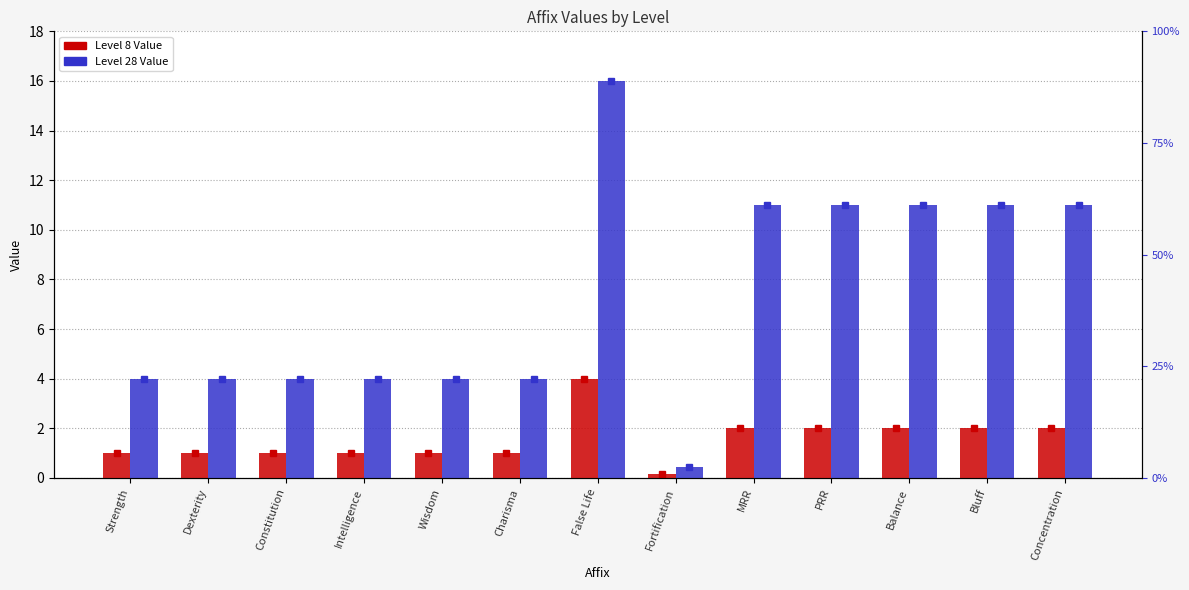

Rank the series by their maximum value, from lowest to highest.

Level 8, Level 28